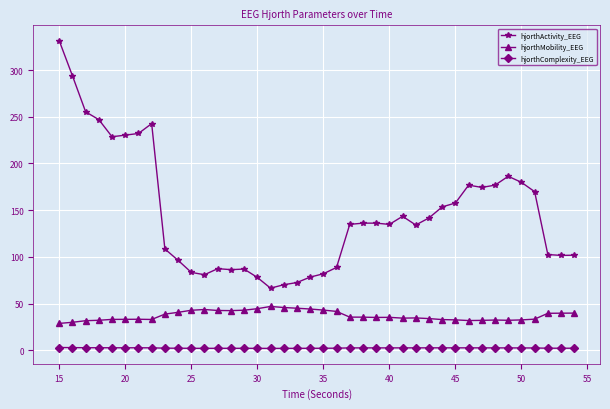

What is the value of the hjorthComplexity_EEG point at the 6th from the left?

2.8